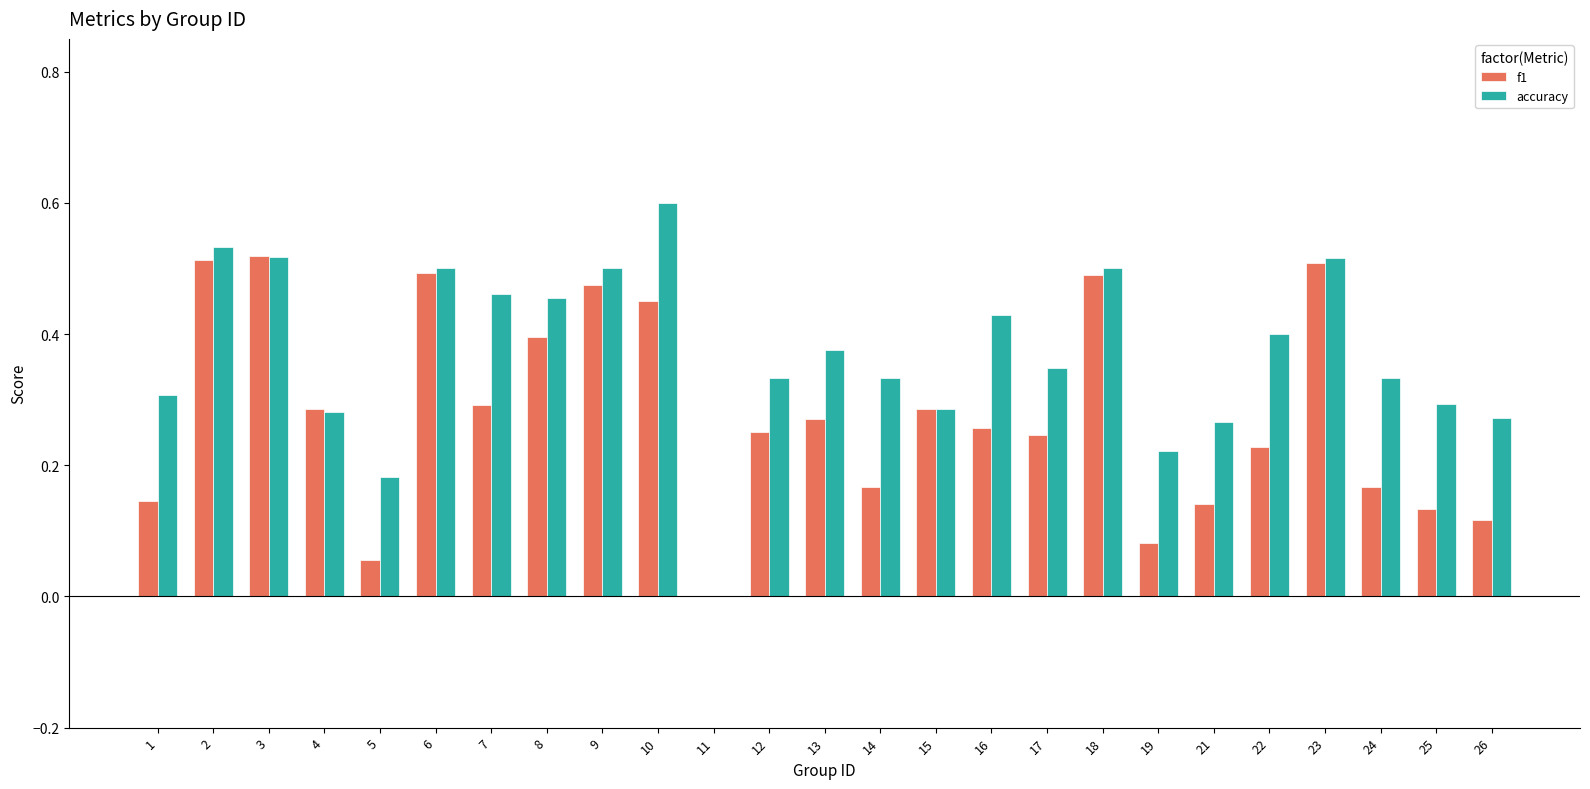

Which series has the widest spread of values?

accuracy